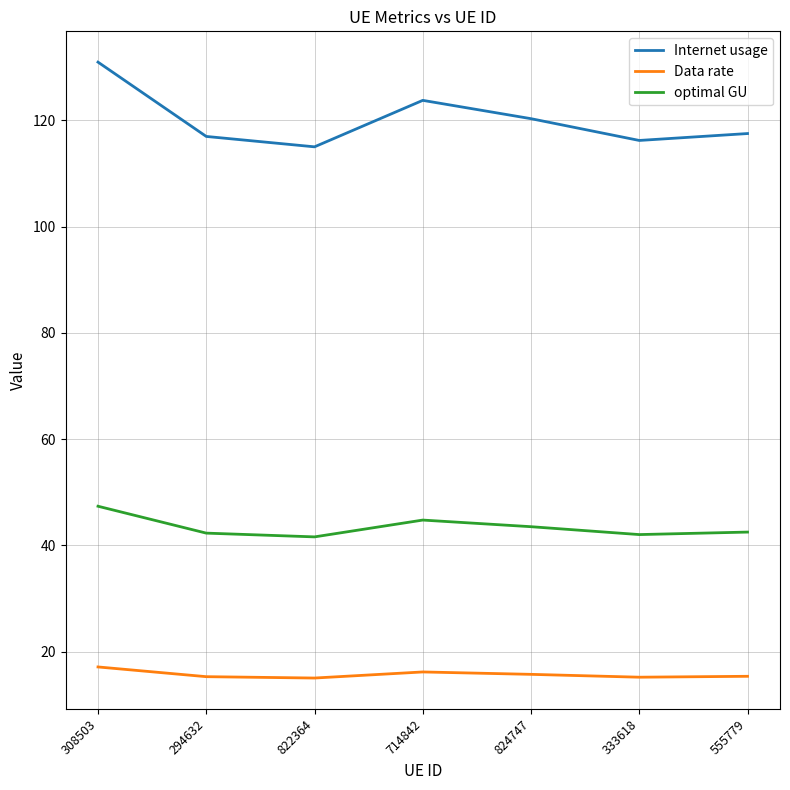

What is the spread (max minus min) of values at 333618?

101.0